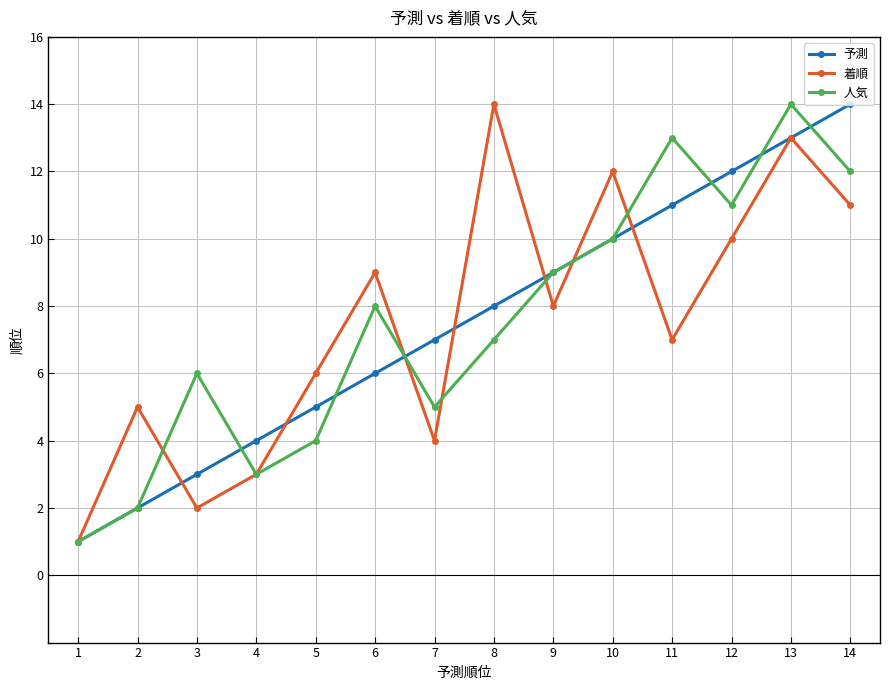

At which category is the sum across all series the highest?

13